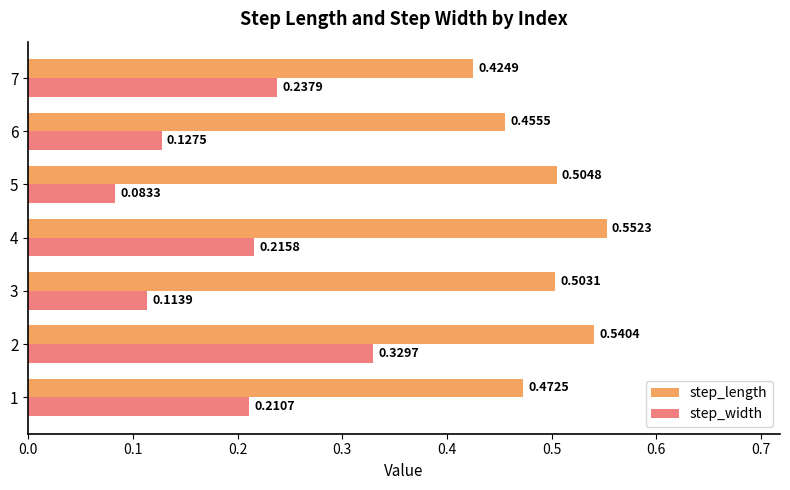

Rank the series by their average value, from highest to lowest.

step_length, step_width